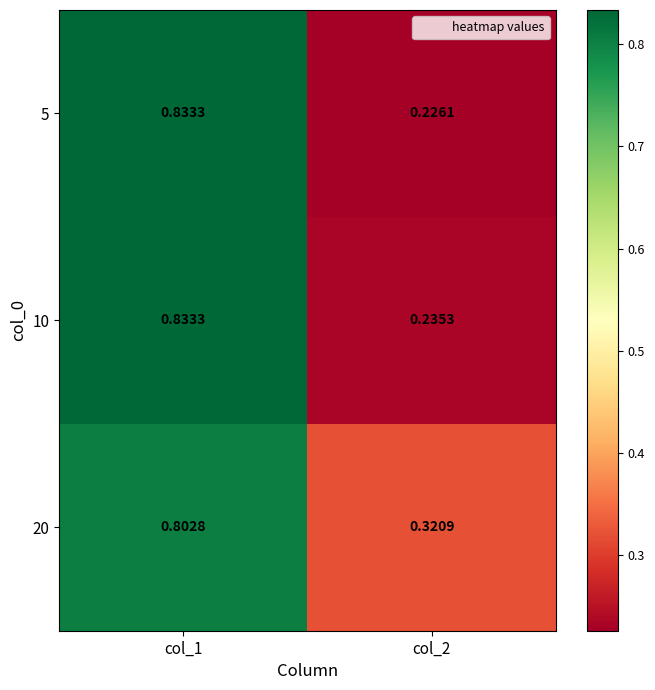

Which label corresponds to the smallest value in the chart?

col_2